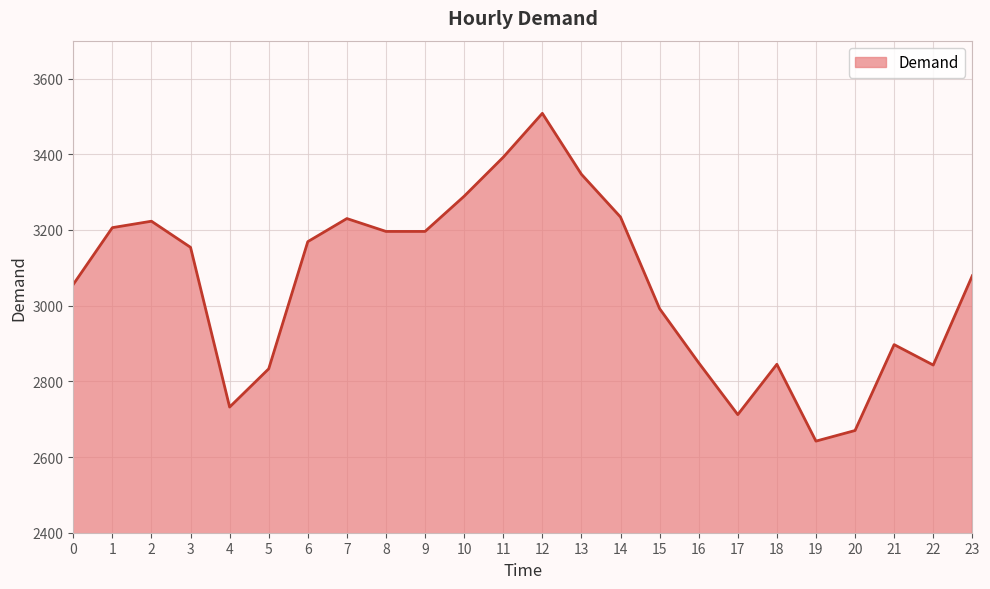

What is the ratio of the value at 5 to the value at 18?

1.0